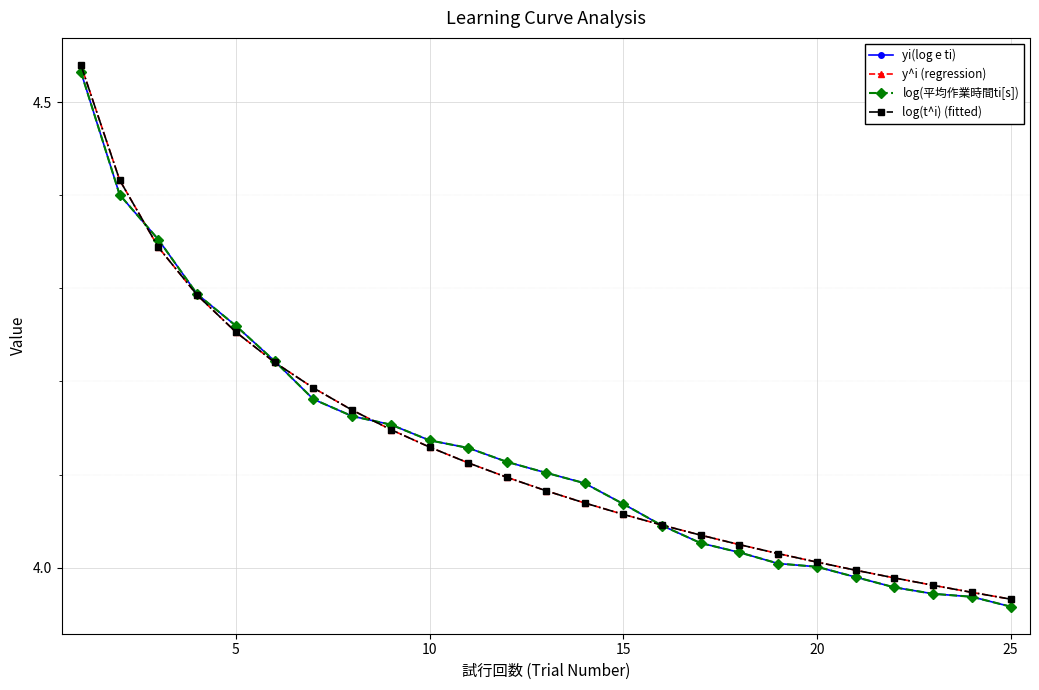

Is this an area chart (filled region under the line)?

No